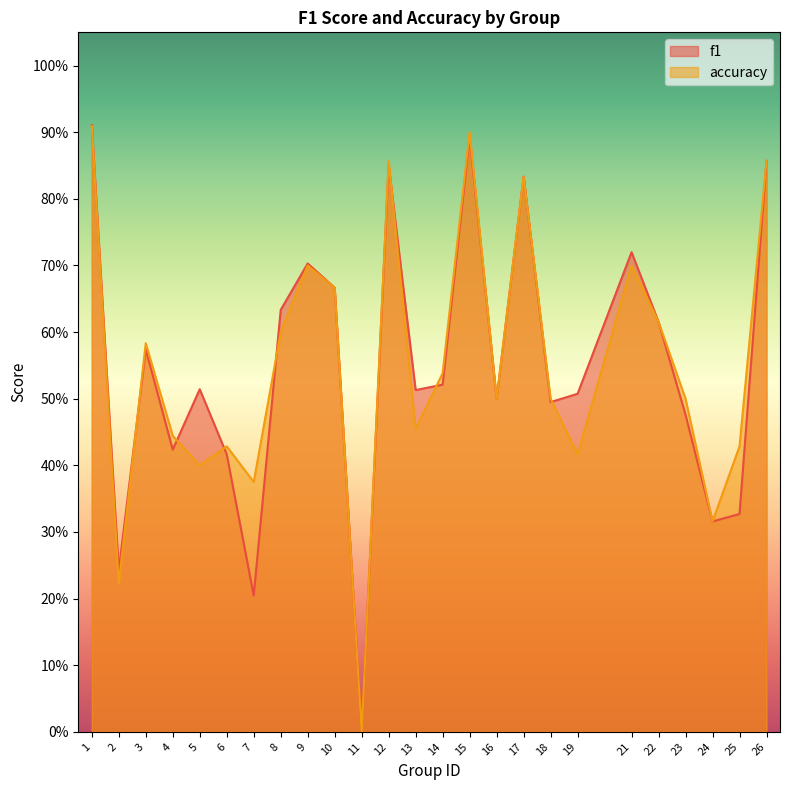

What is the sum of all f1 values?

13.7